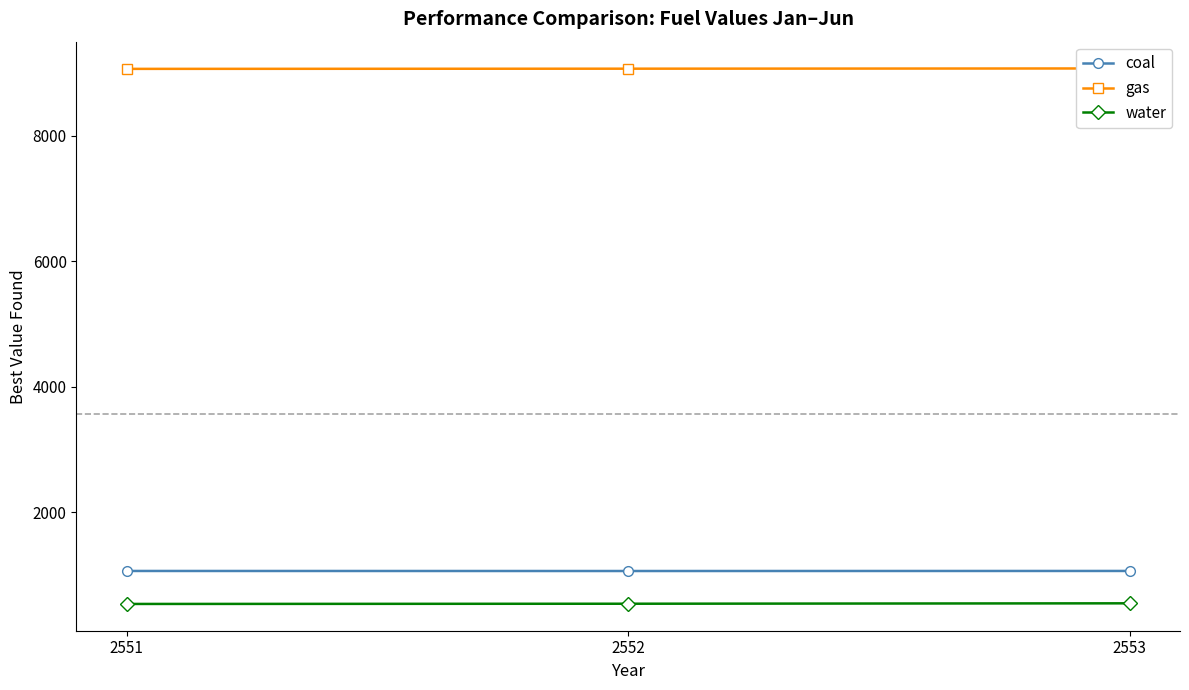

How many lines are shown in the chart?

3